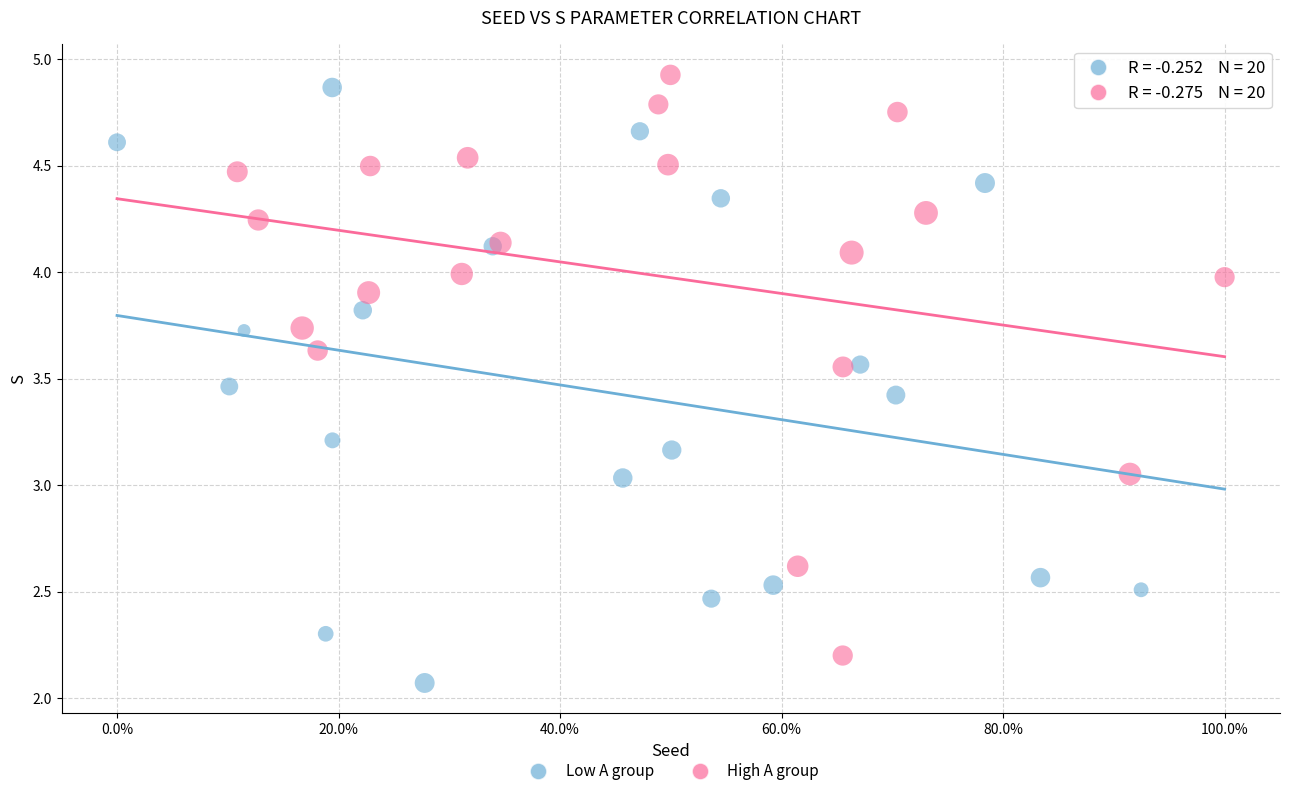

Which series reaches the maximum Y coordinate?

High A group